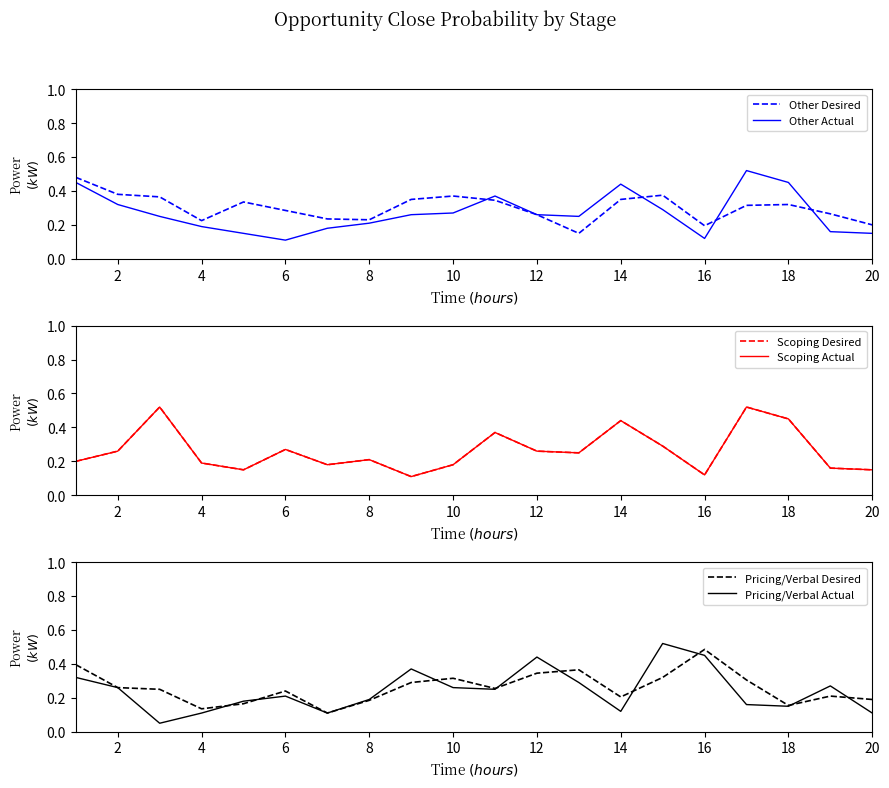

How many times do Pricing/Verbal Actual and Other Actual cross each other?

10